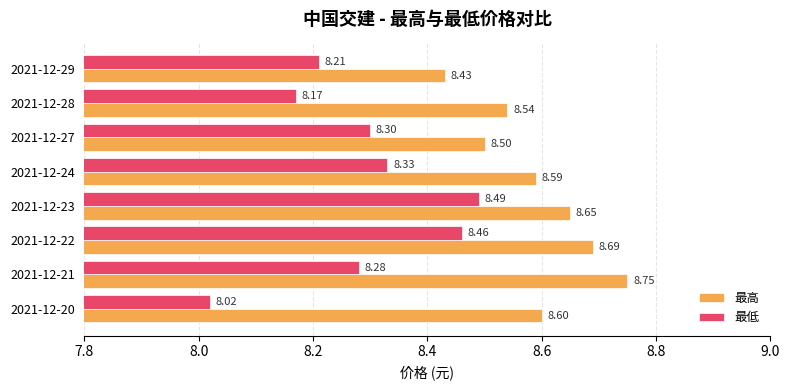

What are all the series names shown in the legend?

最高, 最低